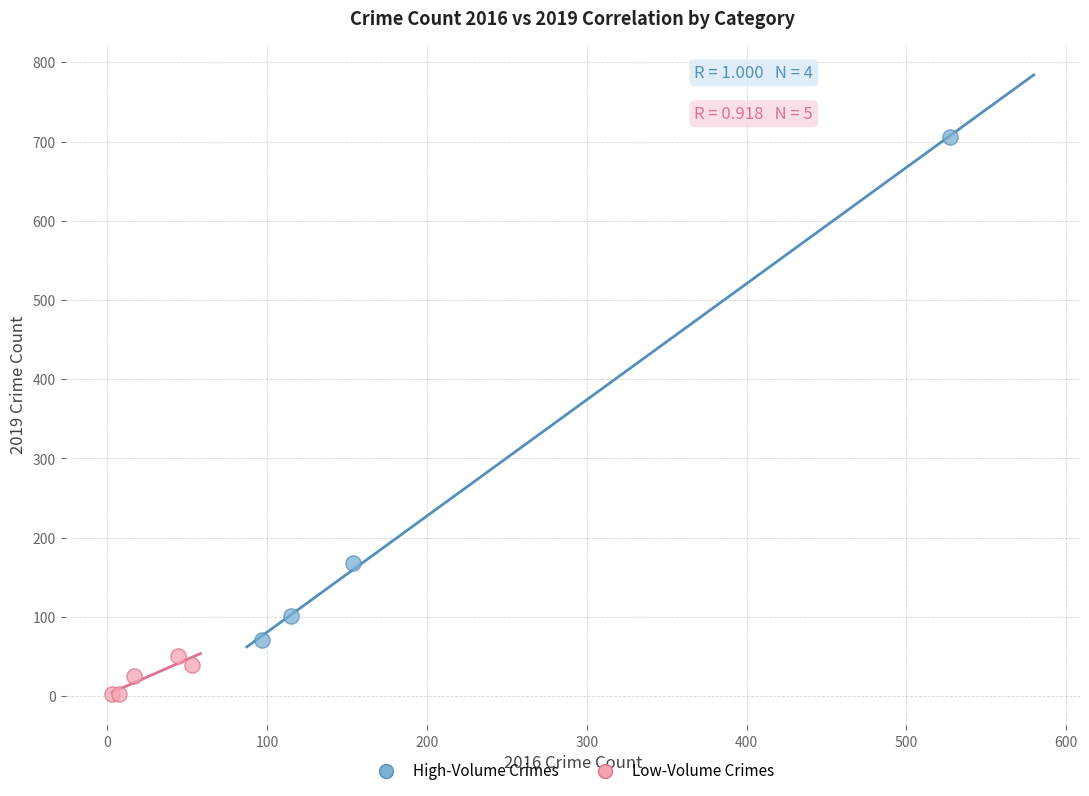

Which series has the largest Y range (max minus min)?

High-Volume Crimes